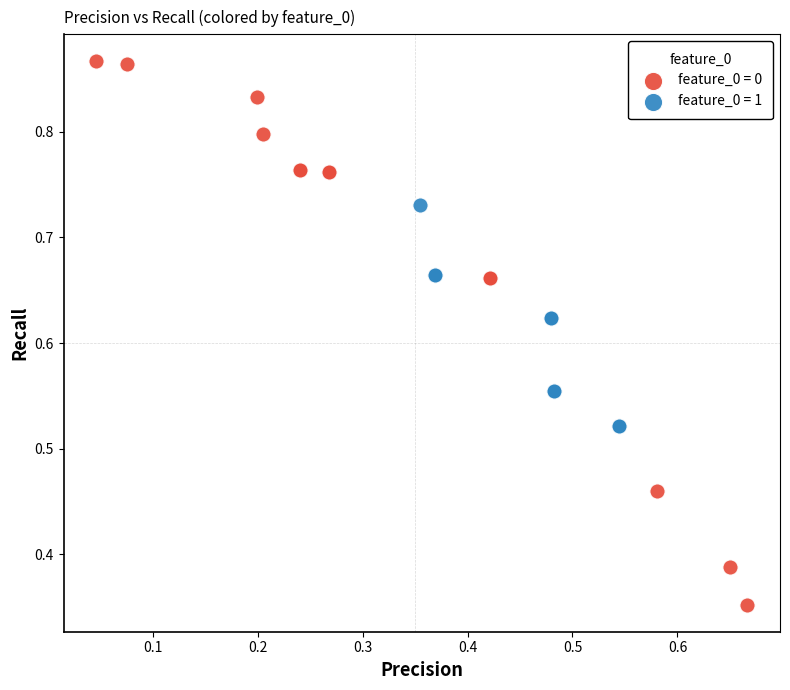

Which series contains the highest Y value?

feature_0 = 0